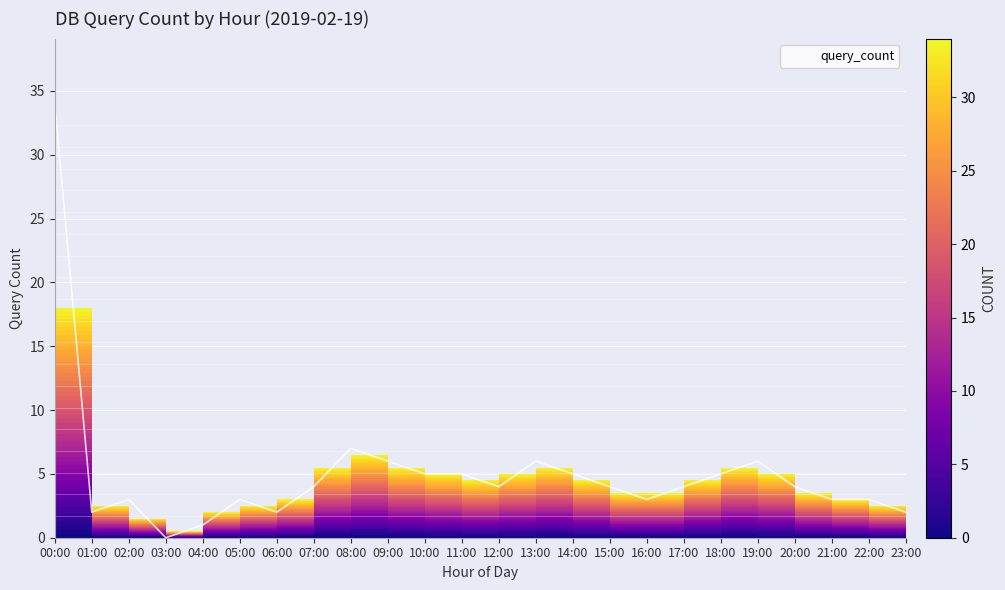

At which label is the value closest to 17?

08:00